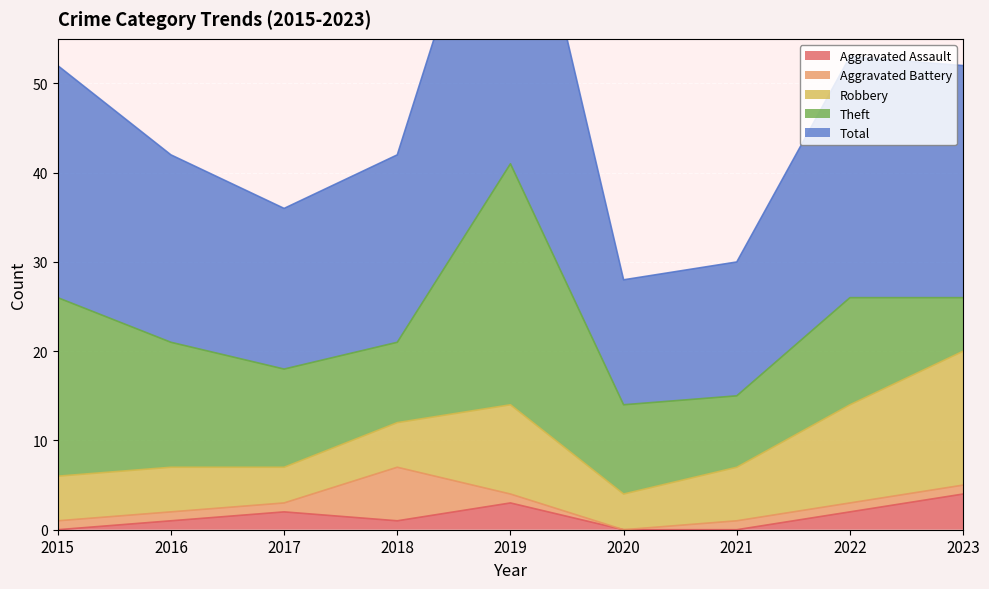

Which label corresponds to the largest value in the chart?

2019